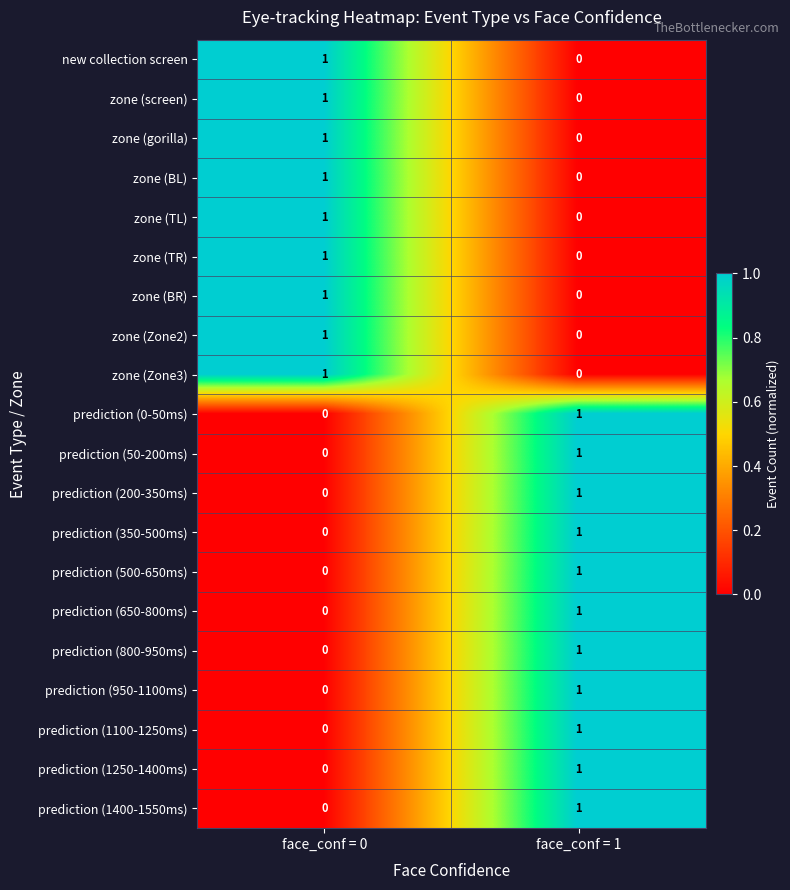

At which label does prediction (500-650ms) reach its peak?

face_conf = 1